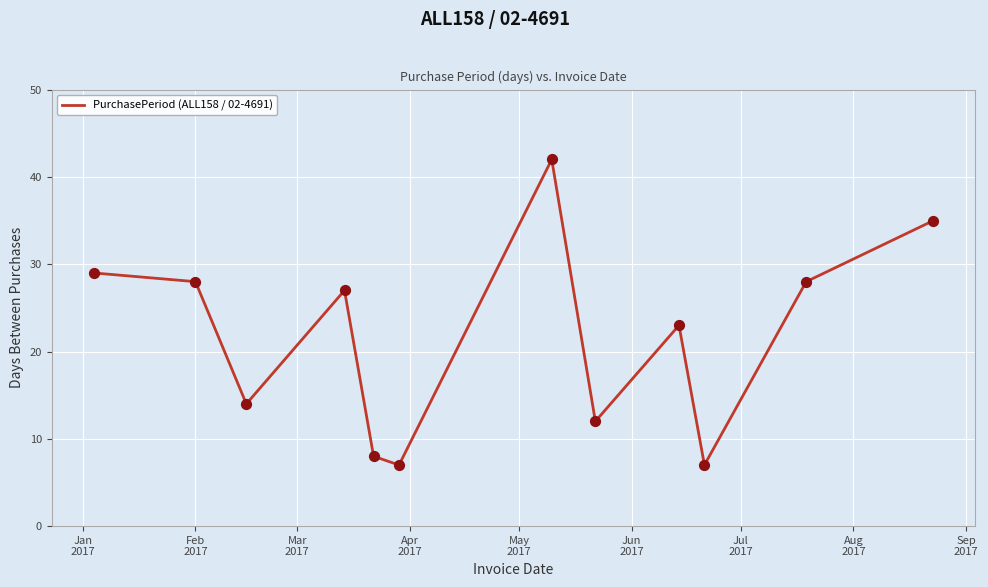

What is the greatest value displayed?

42